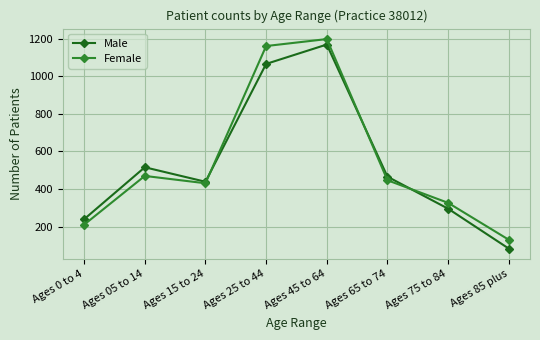

What is the label of the 8th point from the right?

Ages 0 to 4